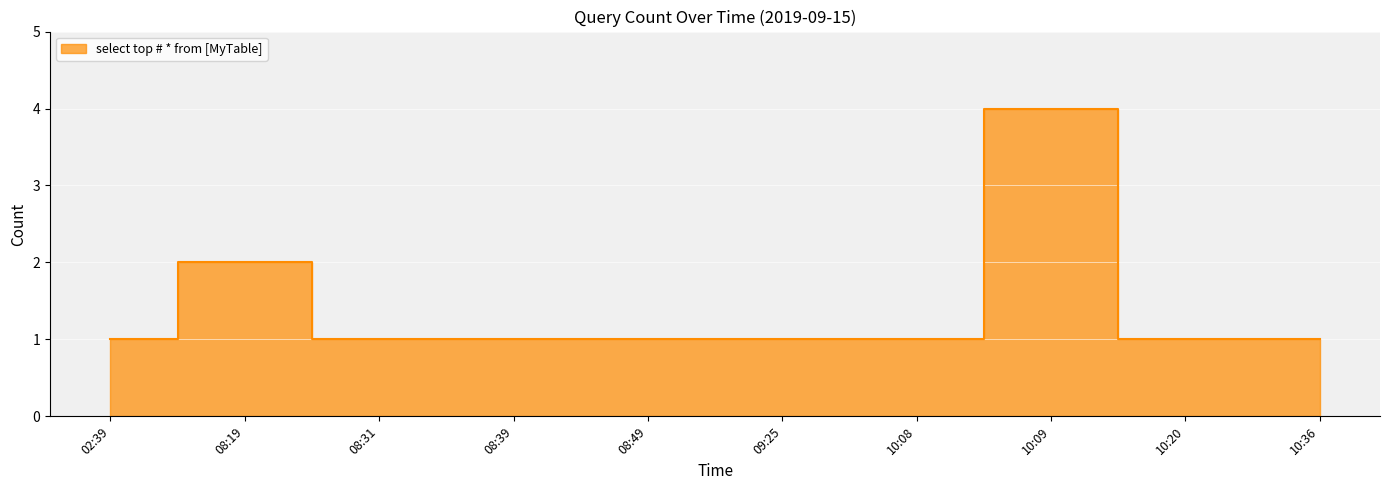

Rank the categories by value from highest to lowest.

10:09, 08:19, 02:39, 08:31, 08:39, 08:49, 09:25, 10:08, 10:20, 10:36